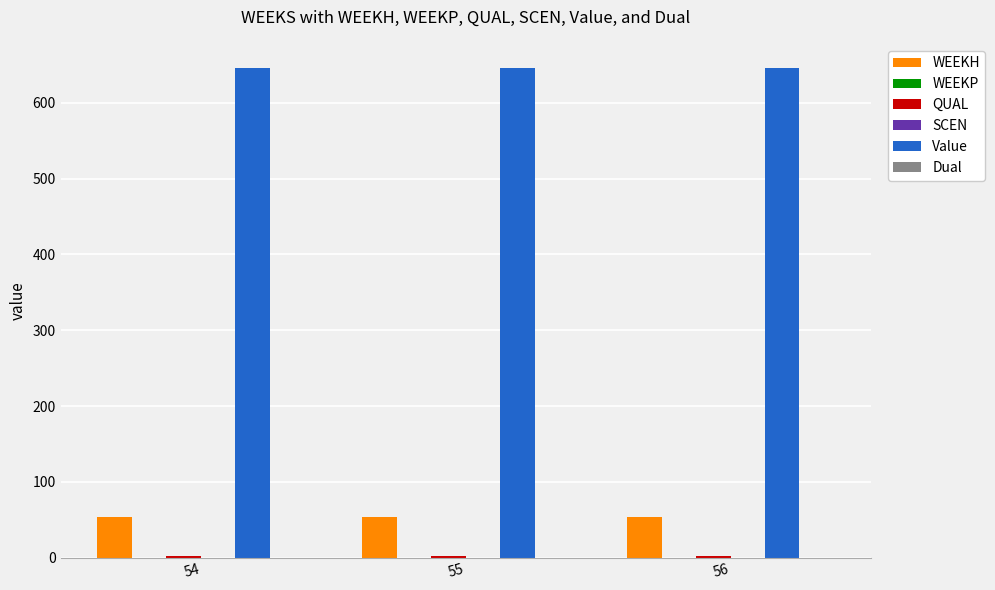

Which series has the largest total across all categories?

Value